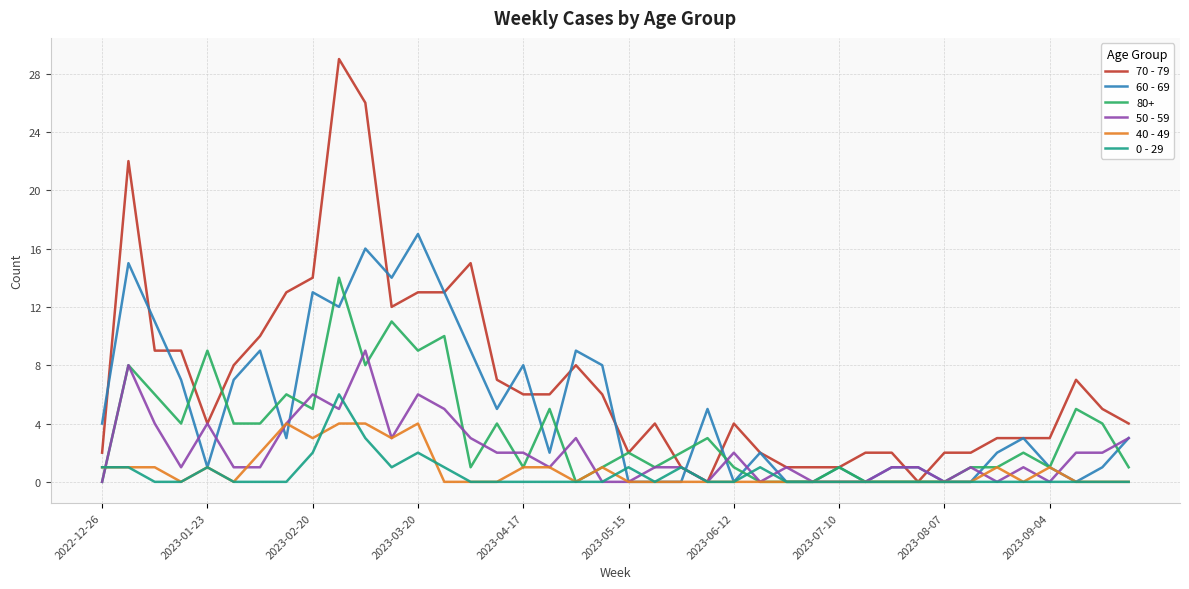

What is the greatest value displayed?

29